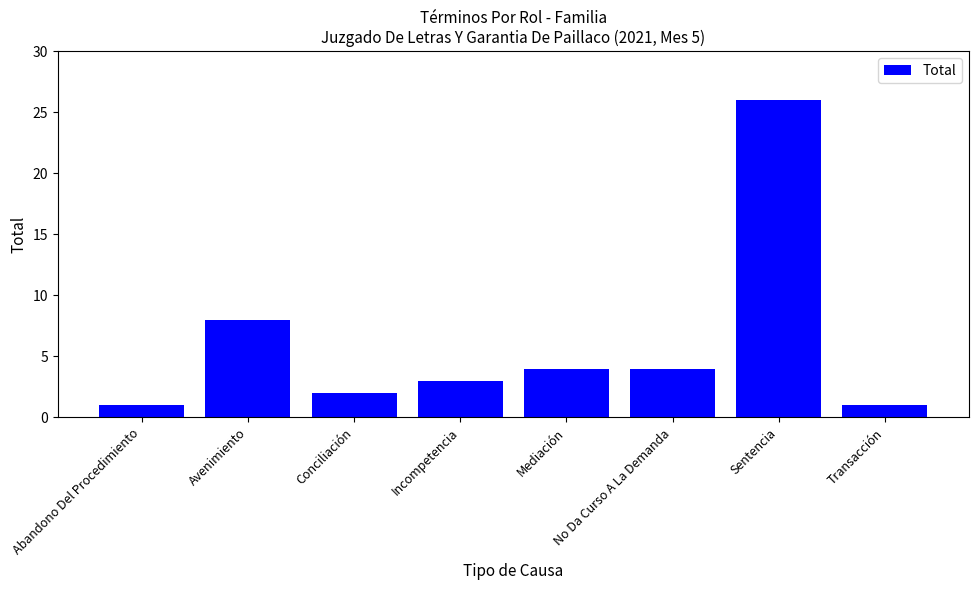

Reading left to right, what are all the values shown in this chart?

1	8	2	3	4	4	26	1